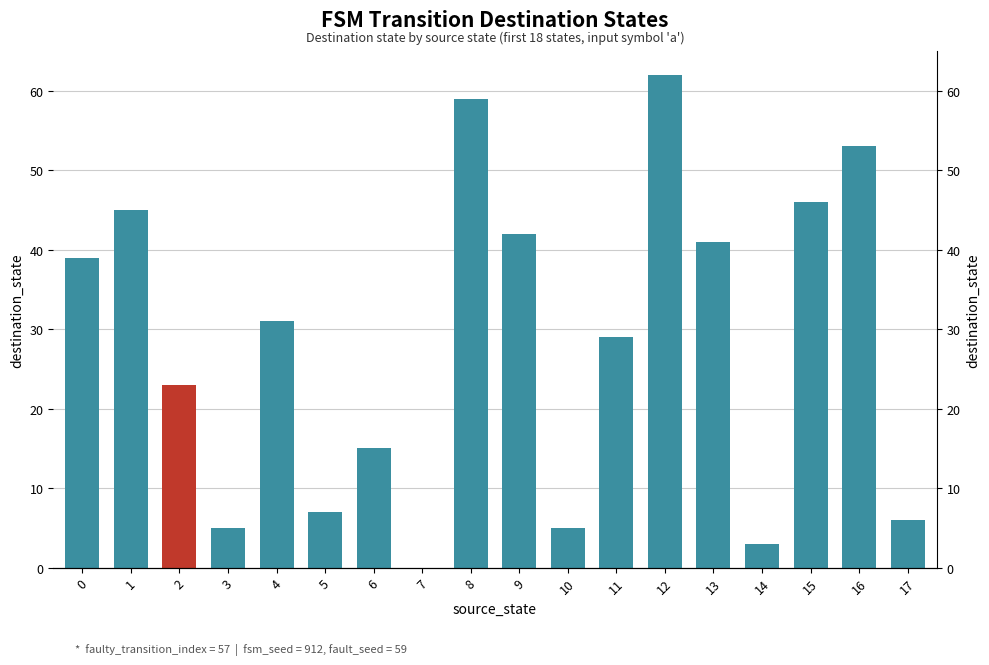

True or false: the data shows 9 at 11.

False